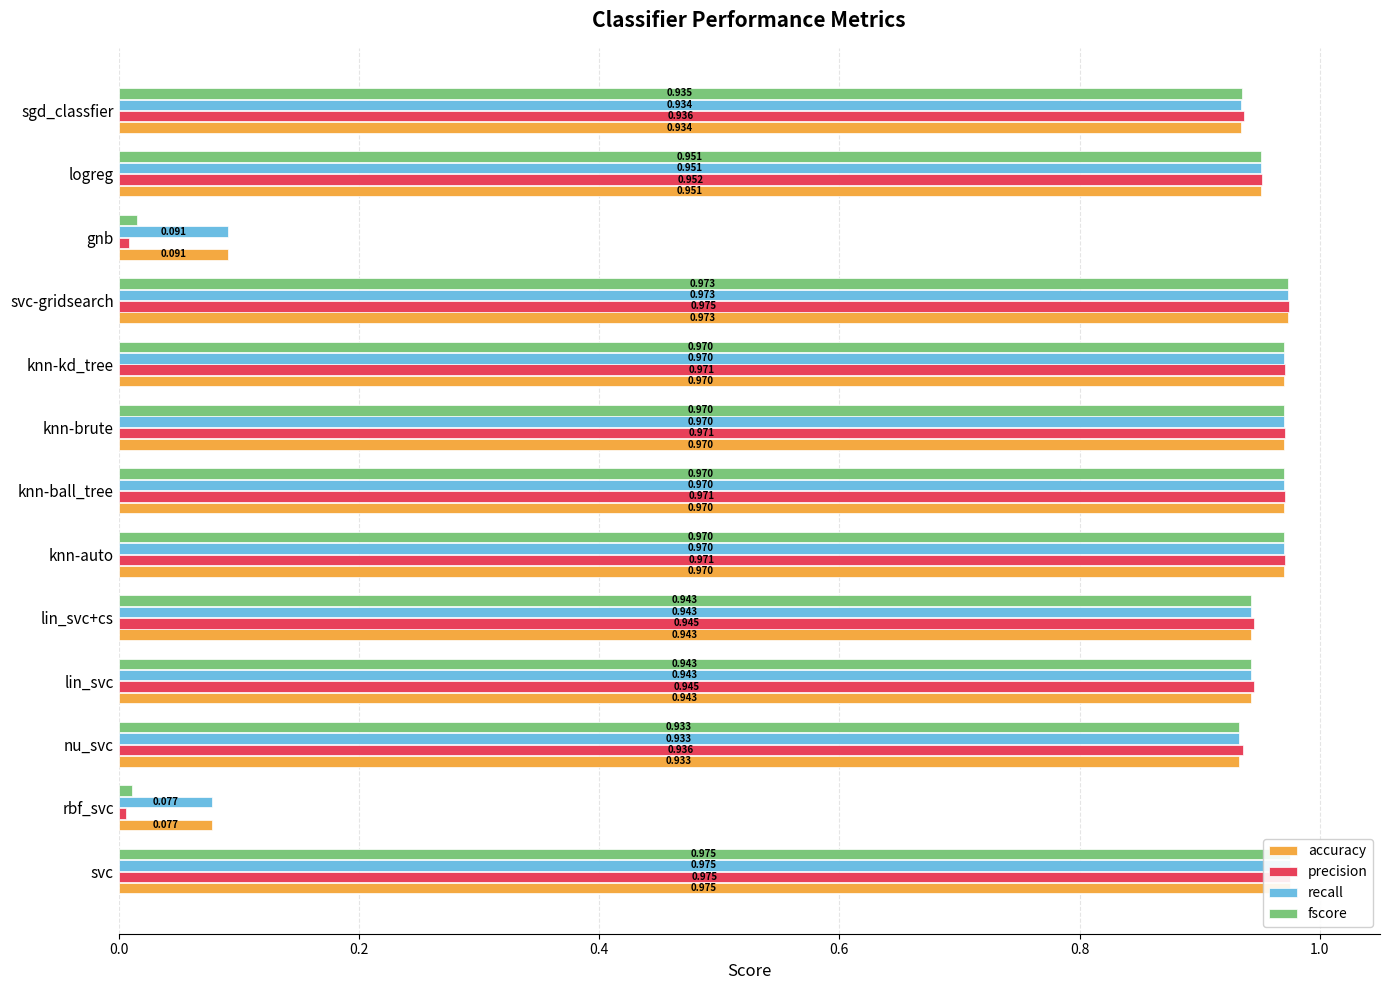

What is the difference between the maximum and minimum values in the accuracy series?

0.9